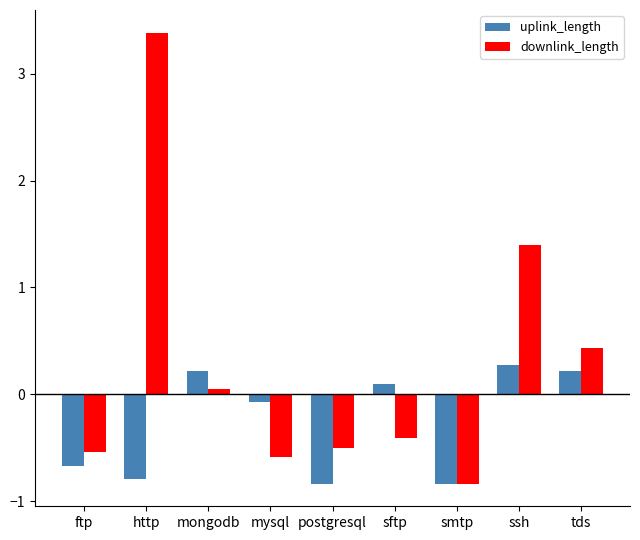

Where does the uplink_length series first go above 0?

mongodb